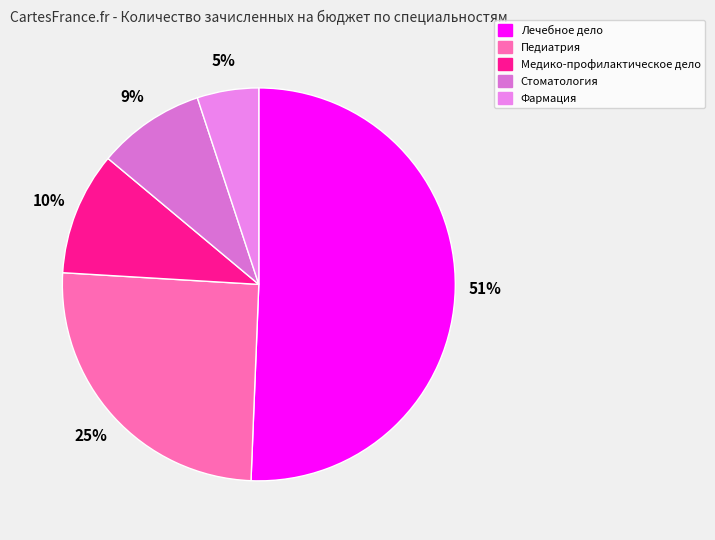

How many segments does this pie chart have?

5